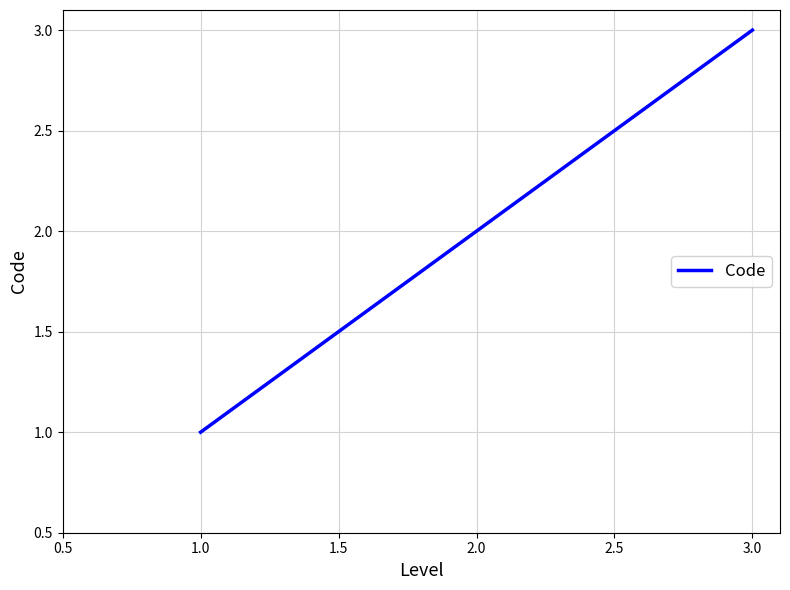

What is the minimum value shown in the chart?

1